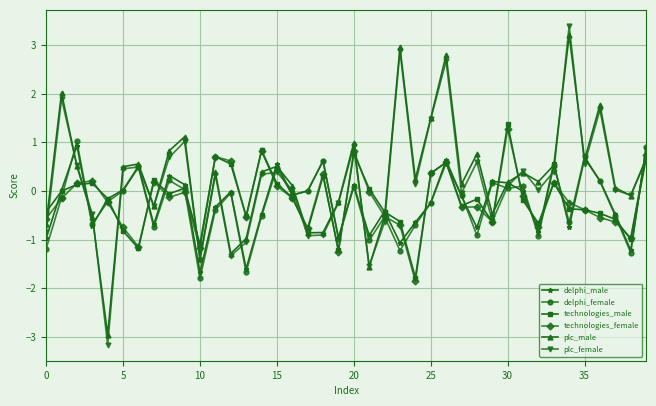

What is the lowest value of the technologies_male series?

-1.8